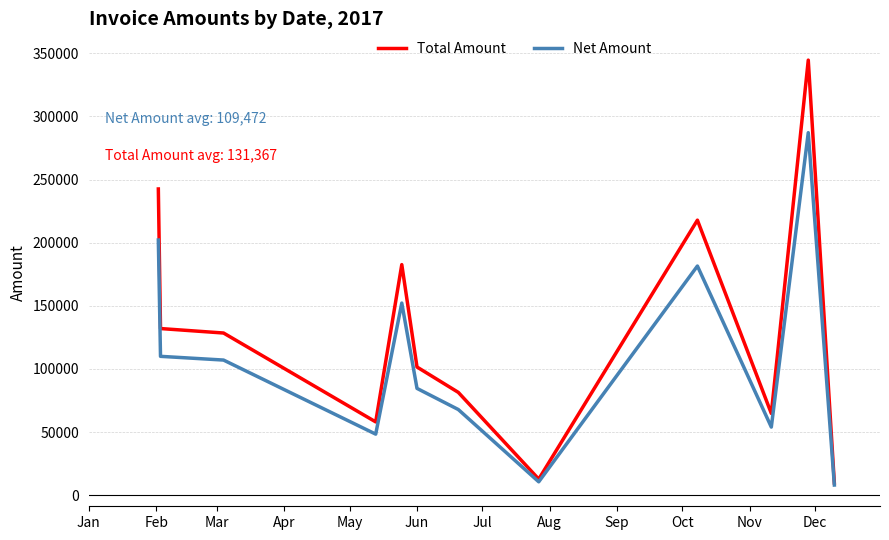

What is the minimum value shown in the chart?

8114.0